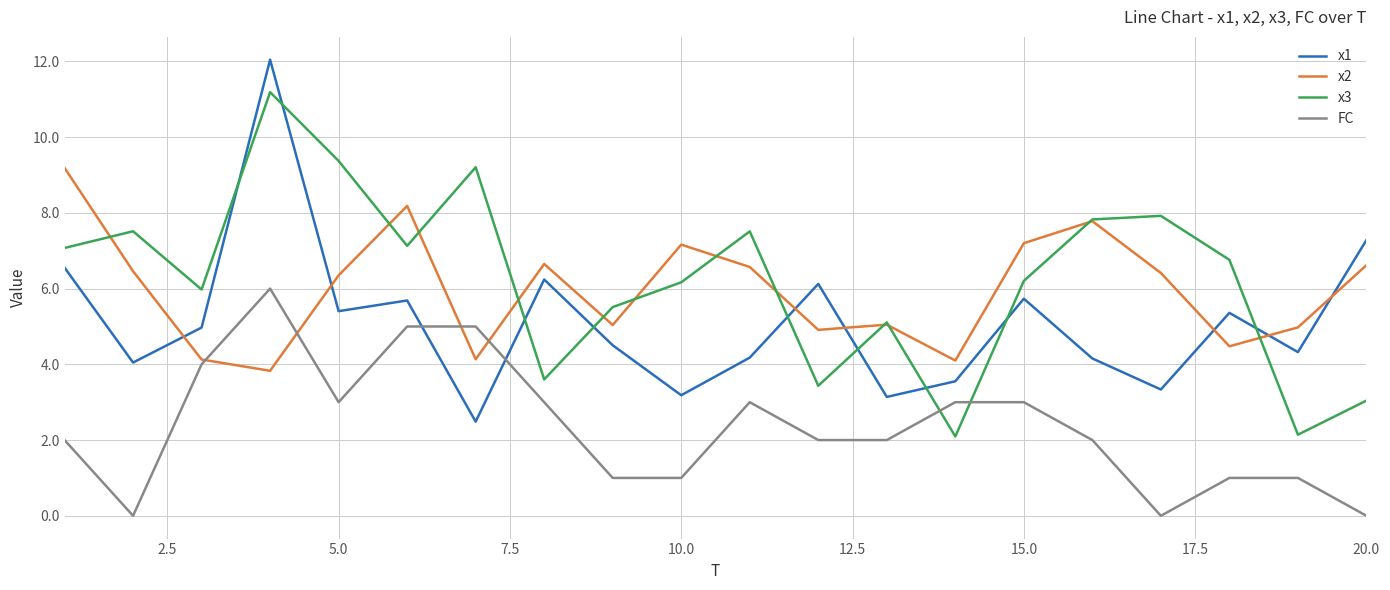

What is the minimum value for x1?

2.5